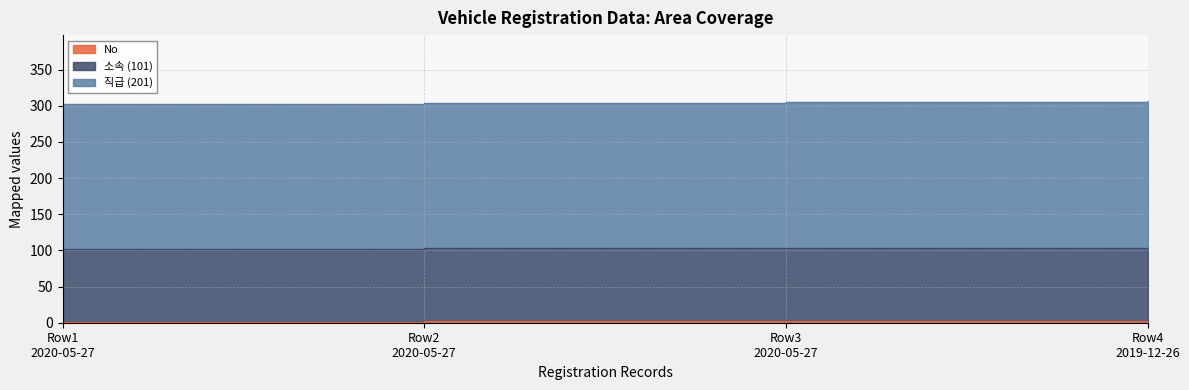

The value of 직급 (201) at 2019-12-26 is 201. True or false?

True